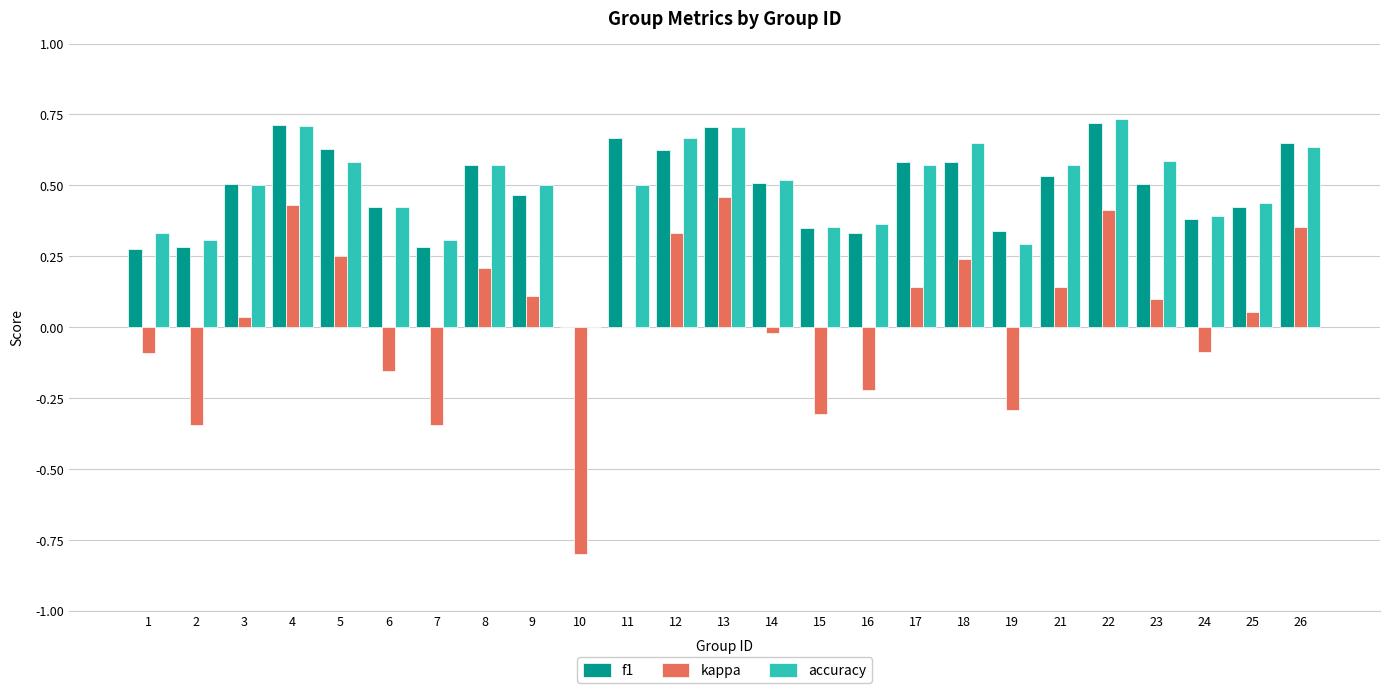

What is the sum of all accuracy values?

12.2